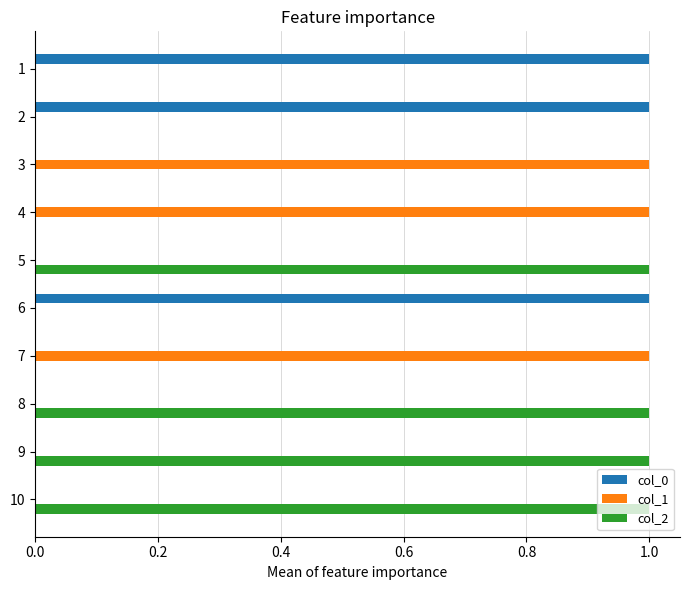

Which series has the largest total across all categories?

col_2